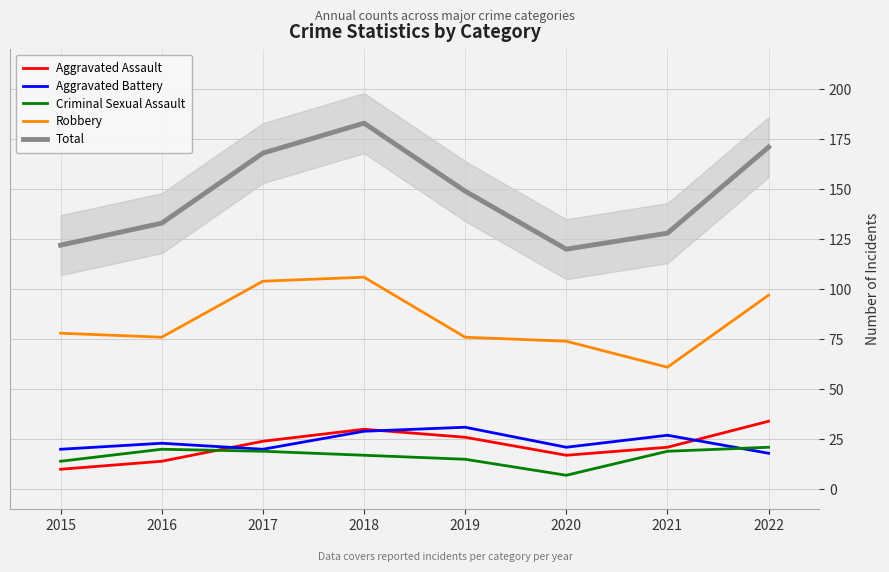

At which category is the sum across all series the highest?

2018